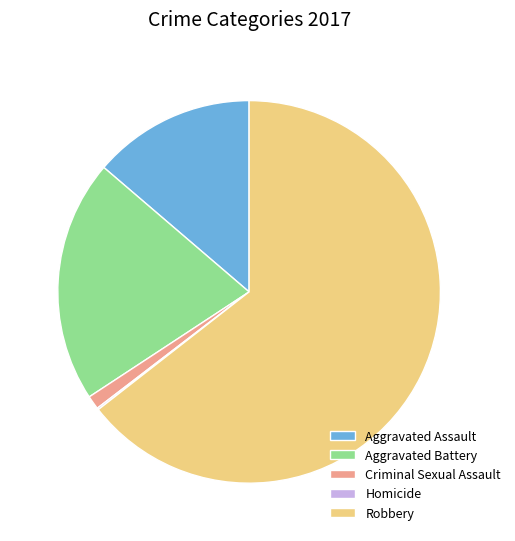

Do Robbery and Aggravated Assault together represent more than half of the pie?

Yes